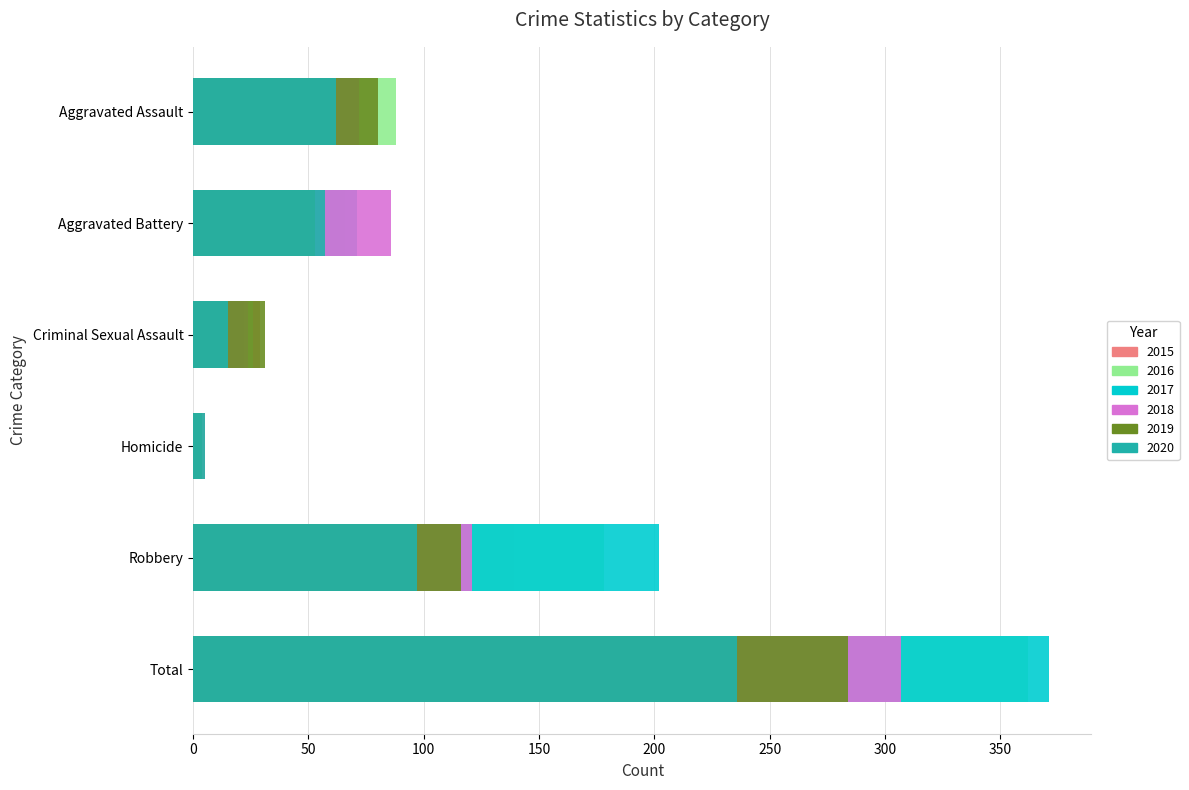

What are all the series names shown in the legend?

2015, 2016, 2017, 2018, 2019, 2020